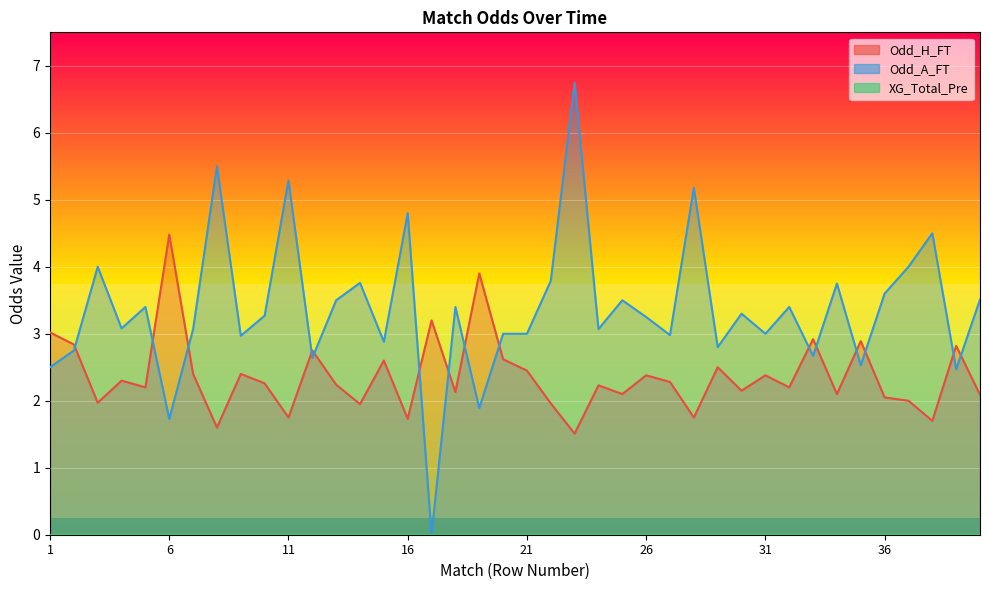

Where does the Odd_A_FT series first go above 3?

3